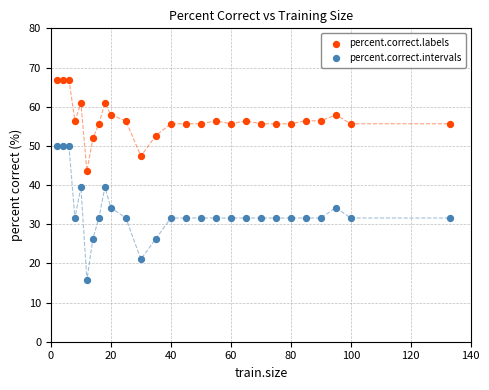

Which series contains the highest Y value?

percent.correct.labels